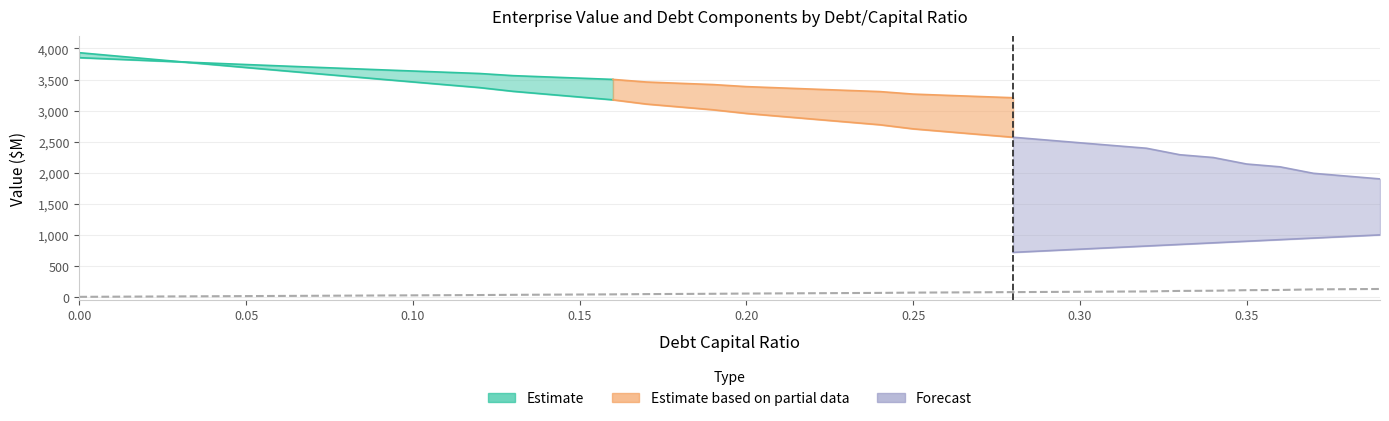

What position from the left is 0.05?

2